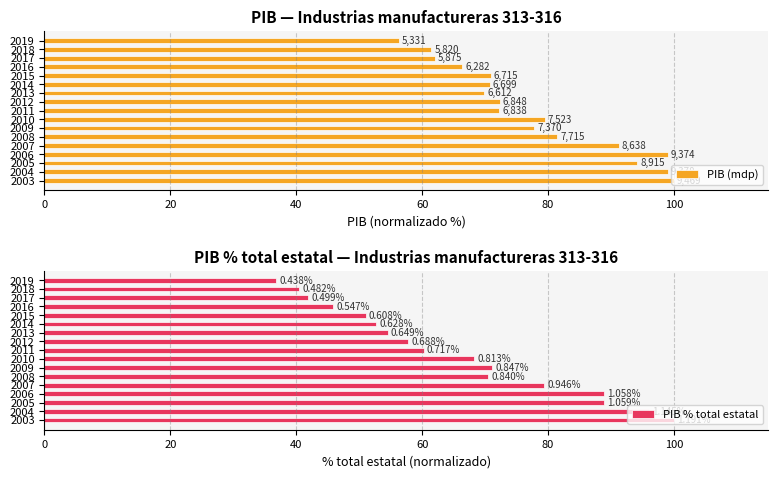

List the series in order of their overall mean, highest first.

PIB (mdp), PIB % total estatal